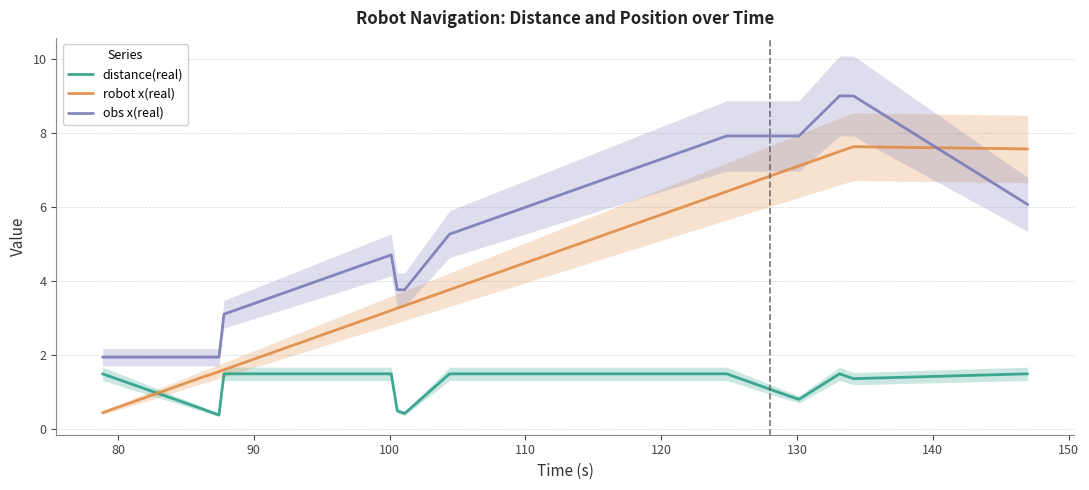

What is the minimum value for robot x(real)?

0.5